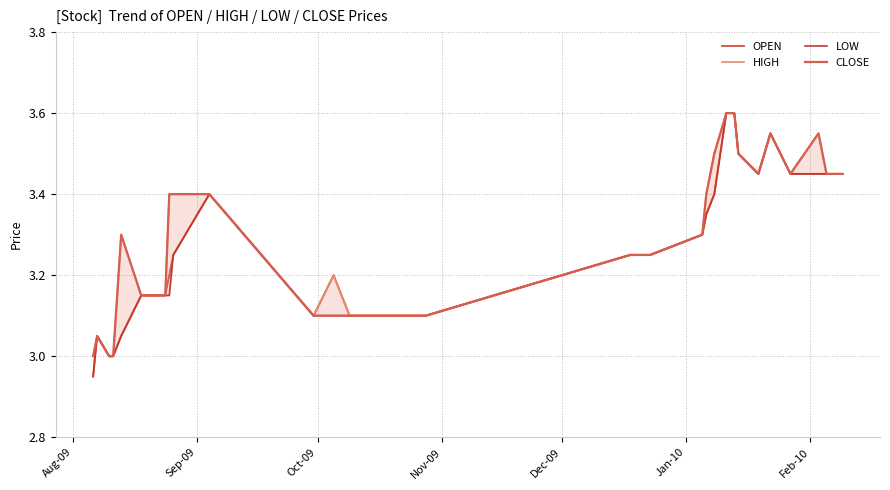

What is the average value of the HIGH series?

3.3